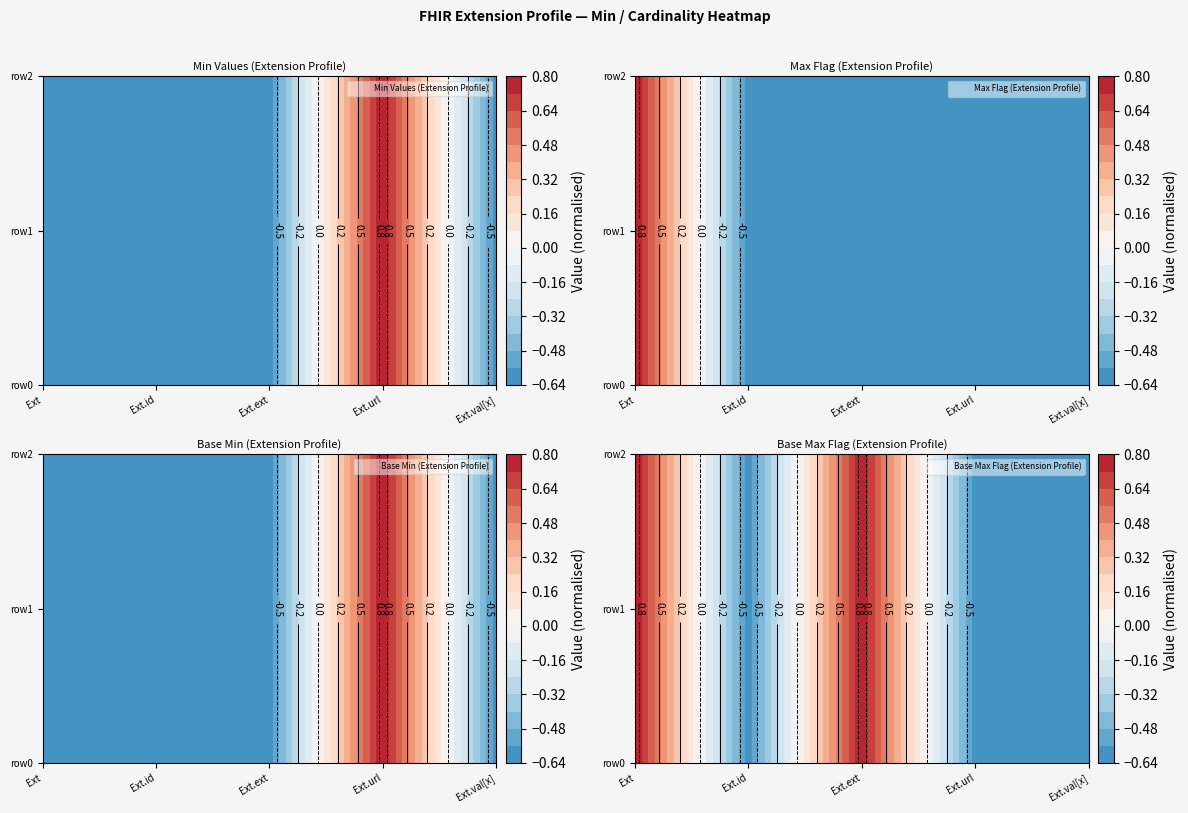

At which category is the sum across all series the highest?

3